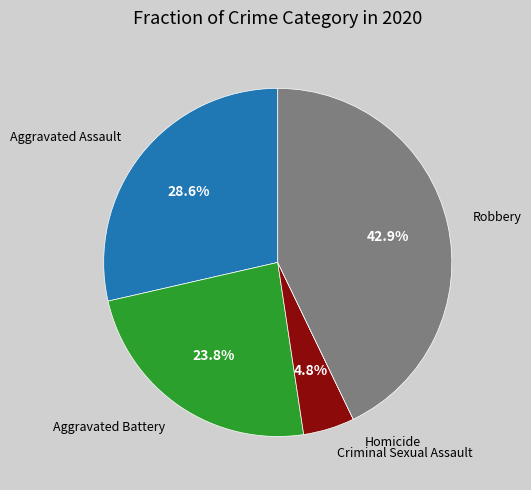

Which slice is the largest?

Robbery